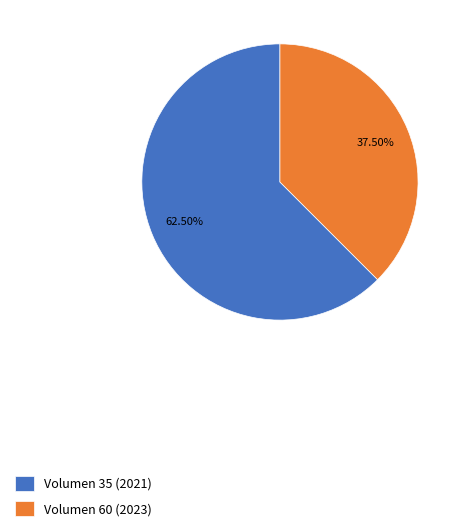

True or false: Volumen 35 (2021) accounts for 55% of the total.

False